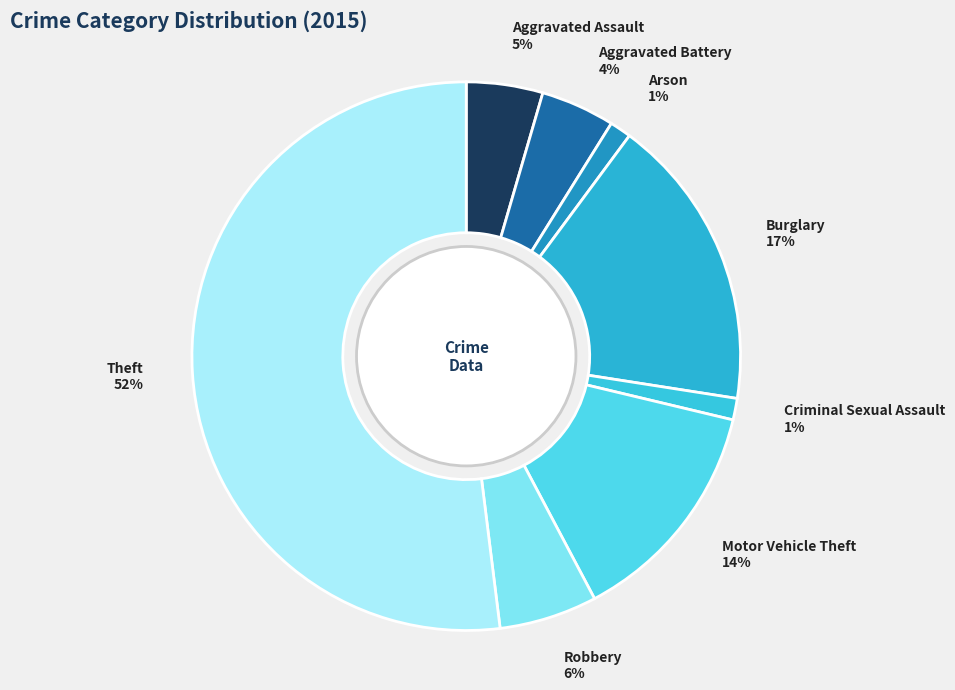

What percentage is the Criminal Sexual Assault slice, to the nearest percent?

1%